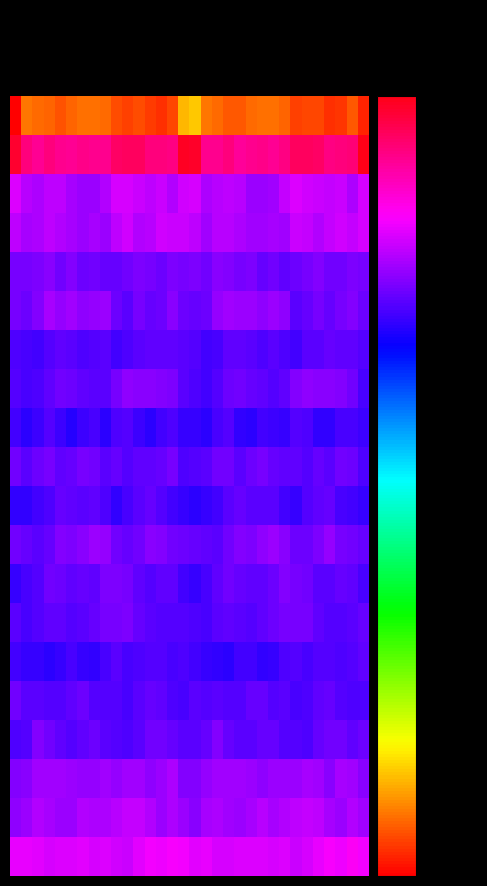

At which category is the sum across all series the highest?

11